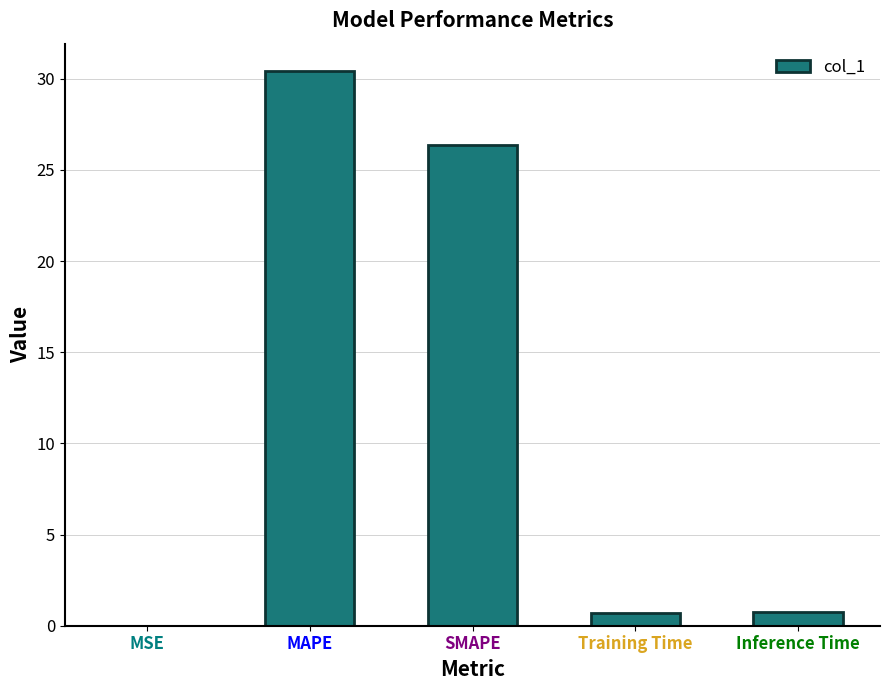

Count the number of data series in this chart.

1